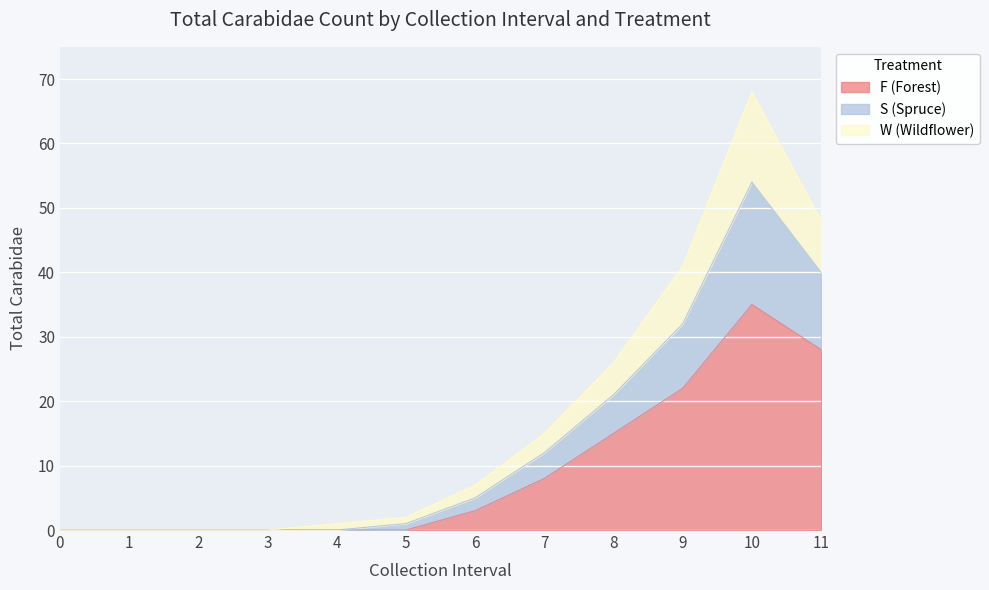

At how many categories does at least one series exceed 41?

2